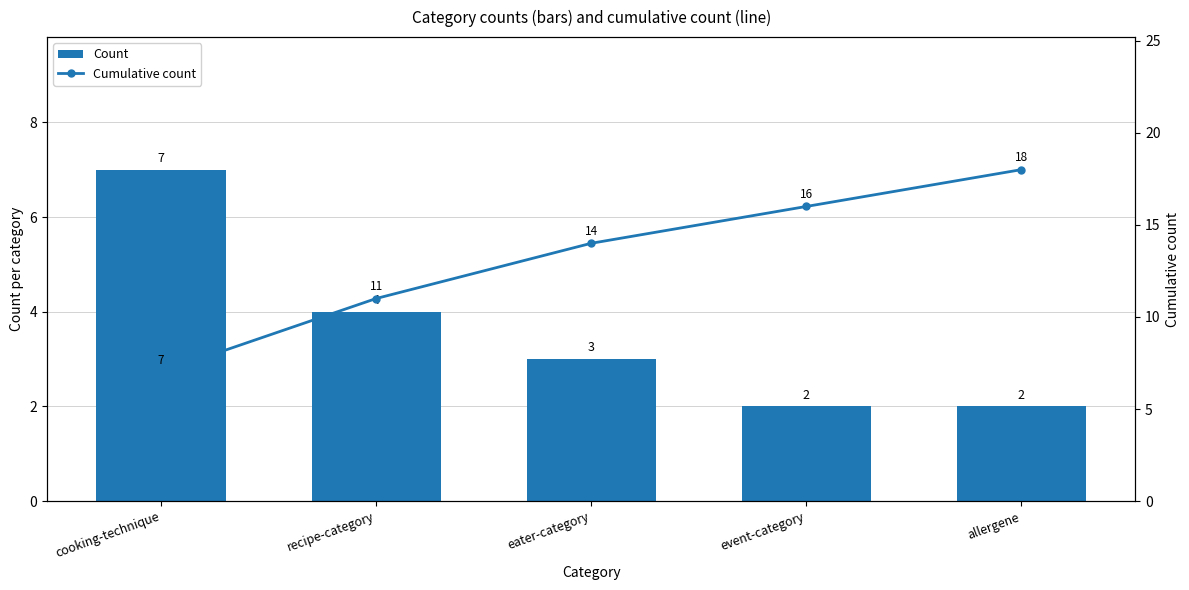

Which category has the highest value in the Cumulative count series?

allergene